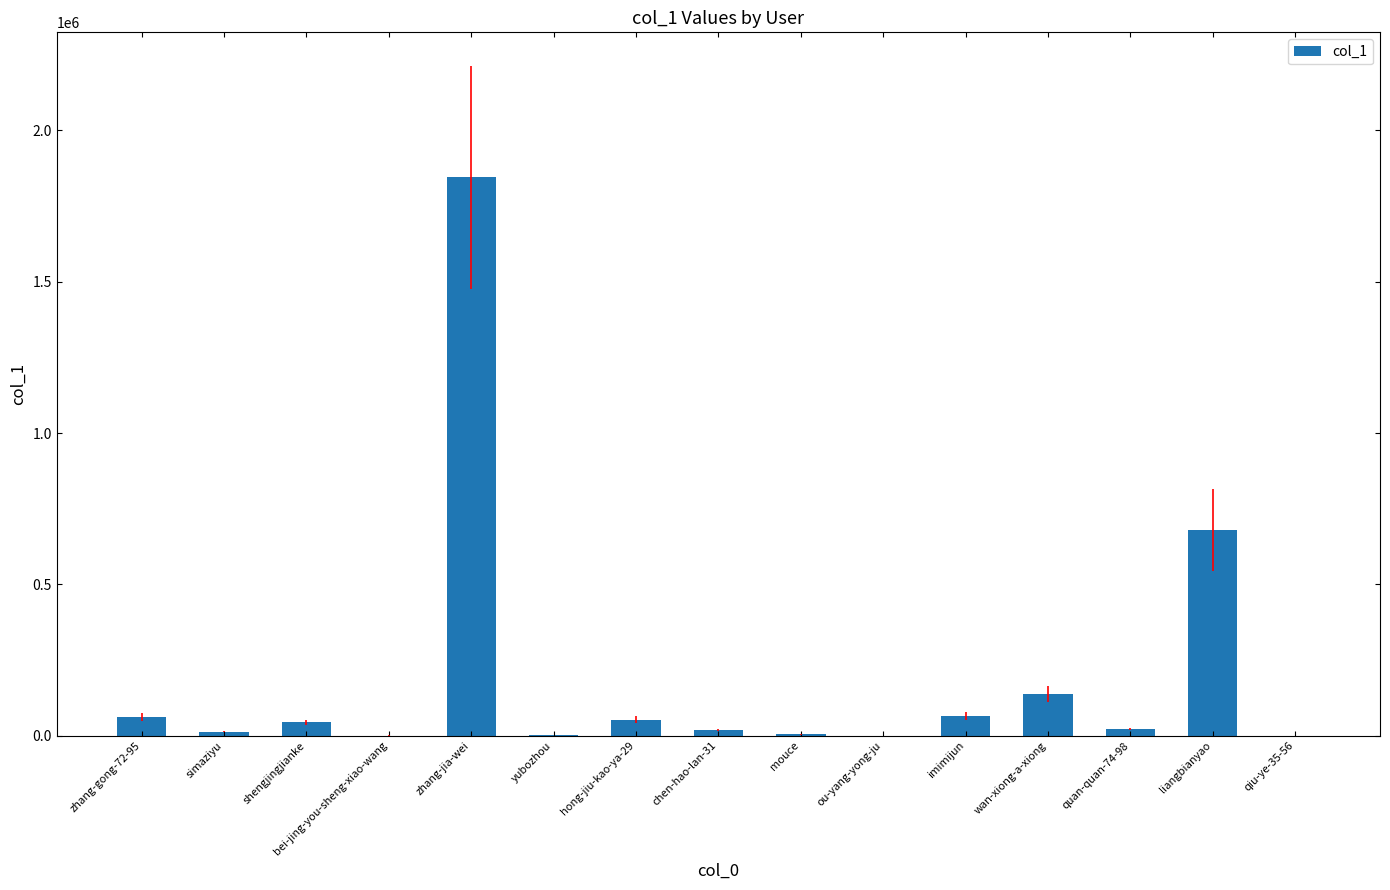

At which label is the value closest to 922517?

liangbianyao